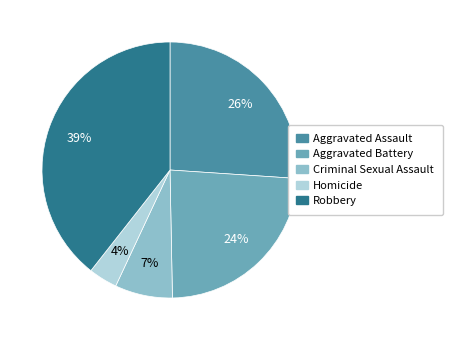

Between Homicide and Robbery, which is larger?

Robbery